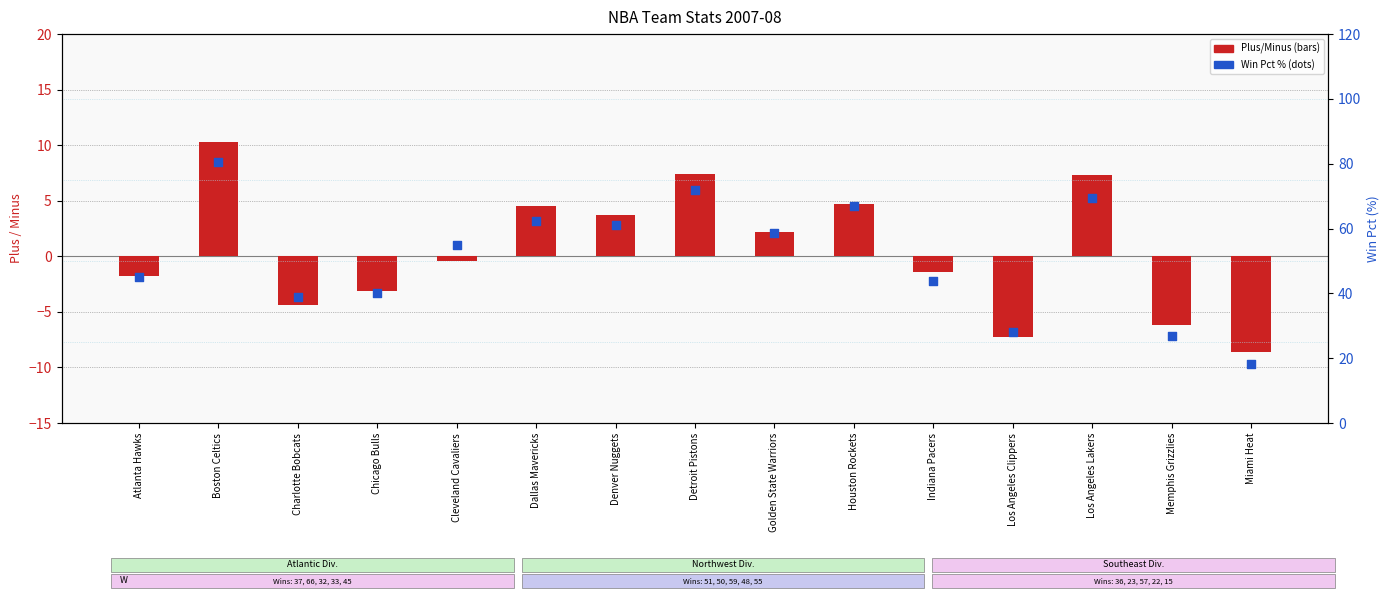

Which series has the largest Y range (max minus min)?

Win Pct (%)